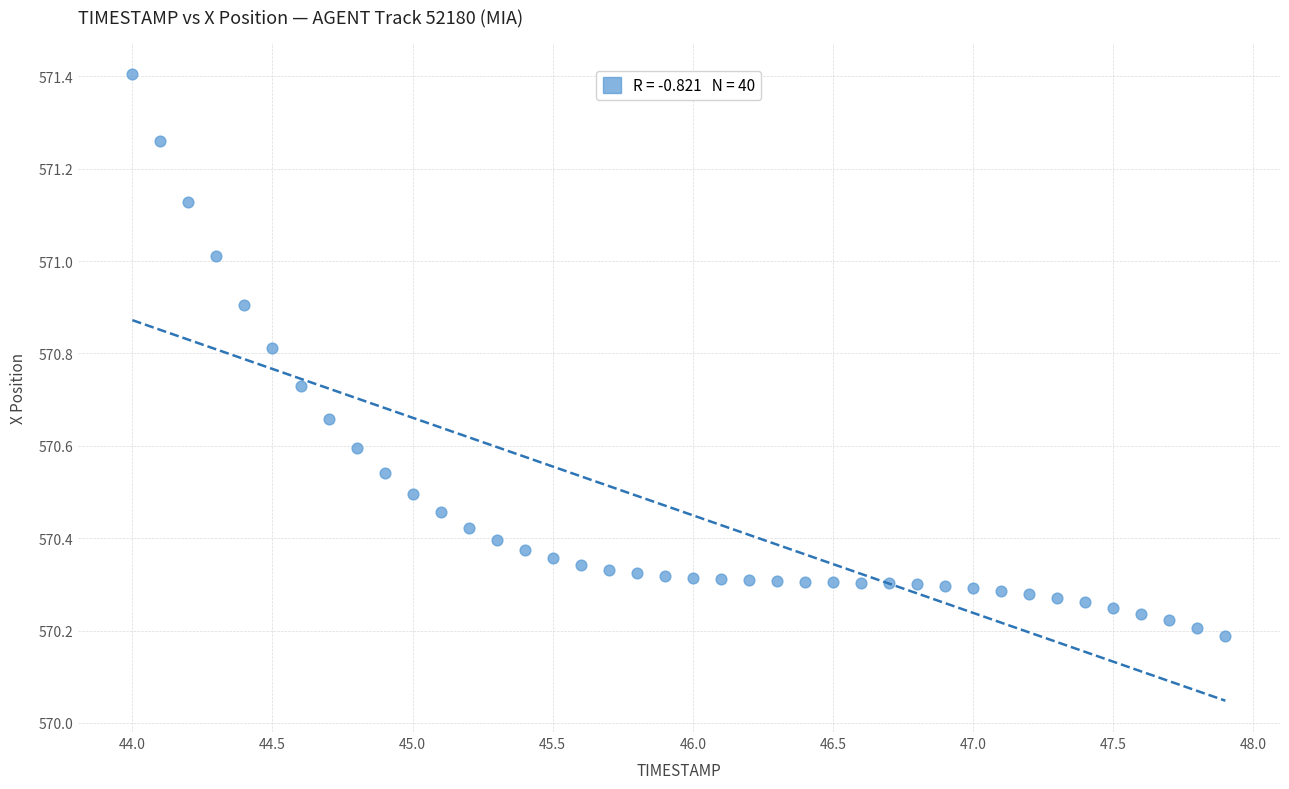

What is the range of Y values (max minus min)?

1.2